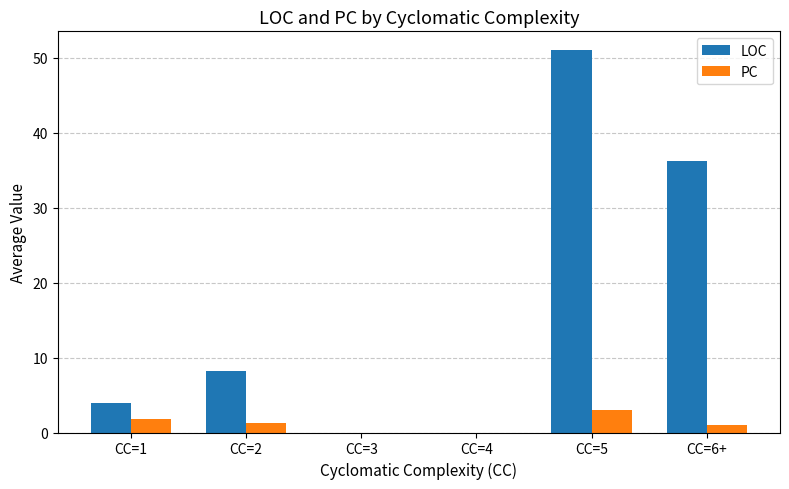

What is the greatest value displayed?

51.0